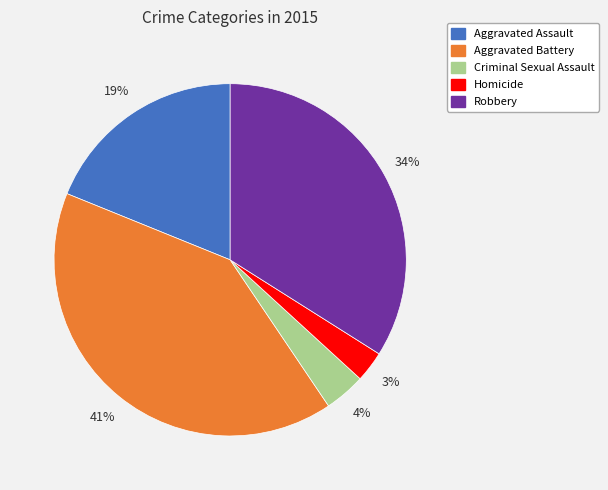

Between Homicide and Aggravated Battery, which is larger?

Aggravated Battery